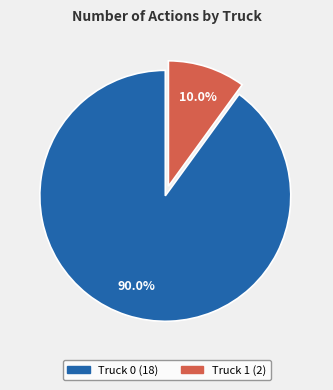

How many slices are in this pie chart?

2